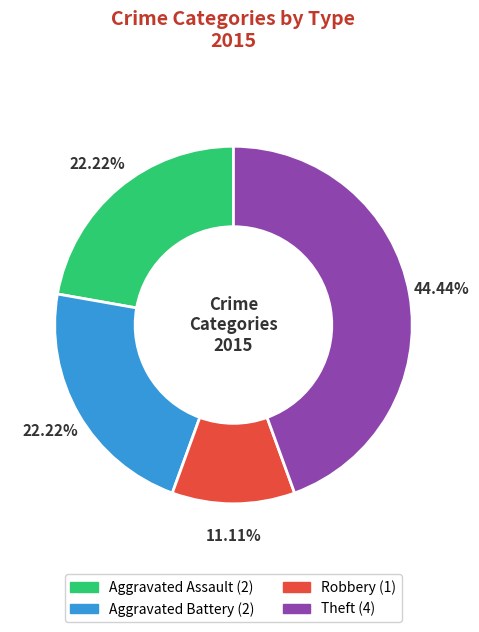

How many segments does this pie chart have?

4